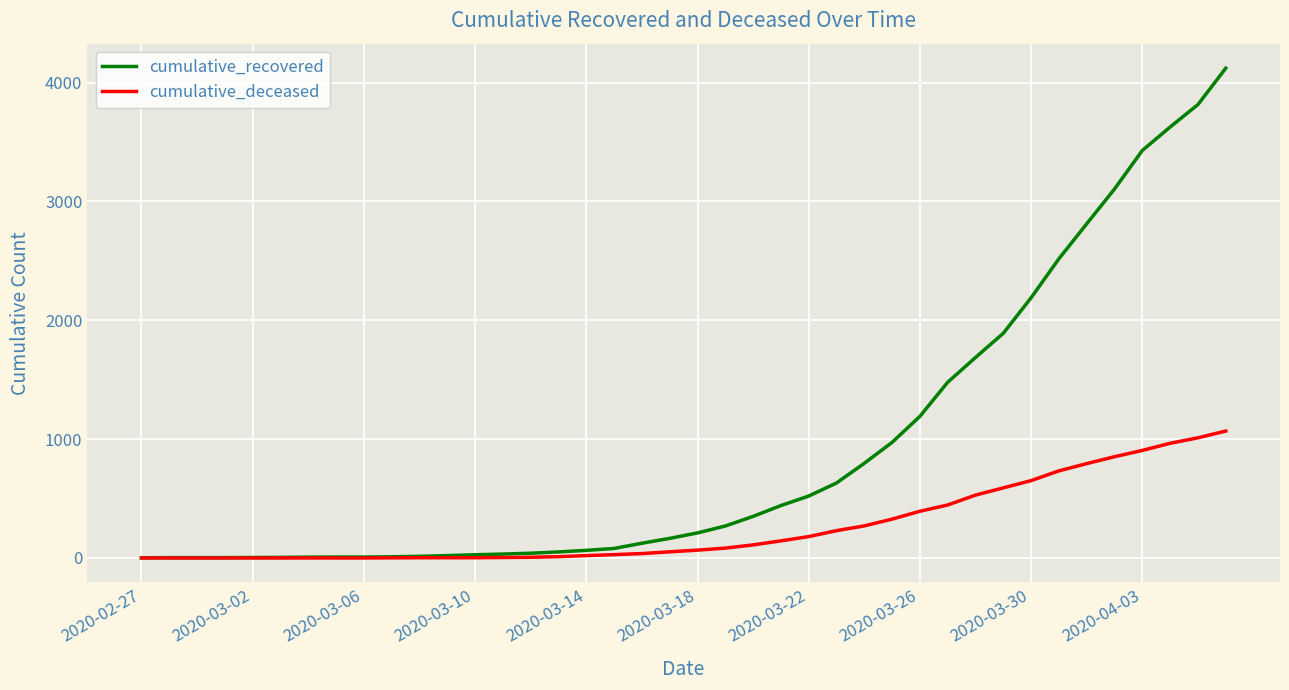

Rank the series by their average value, from highest to lowest.

cumulative_recovered, cumulative_deceased